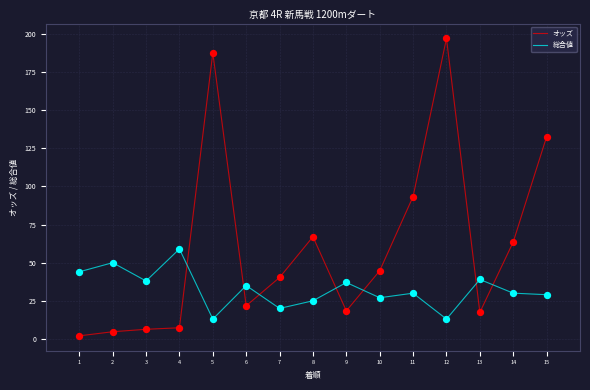

What are all the series names shown in the legend?

オッズ, 総合値